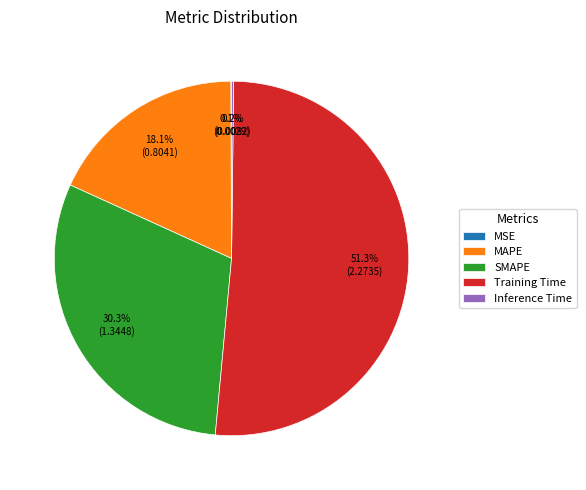

The SMAPE slice represents 41% of the pie. True or false?

False